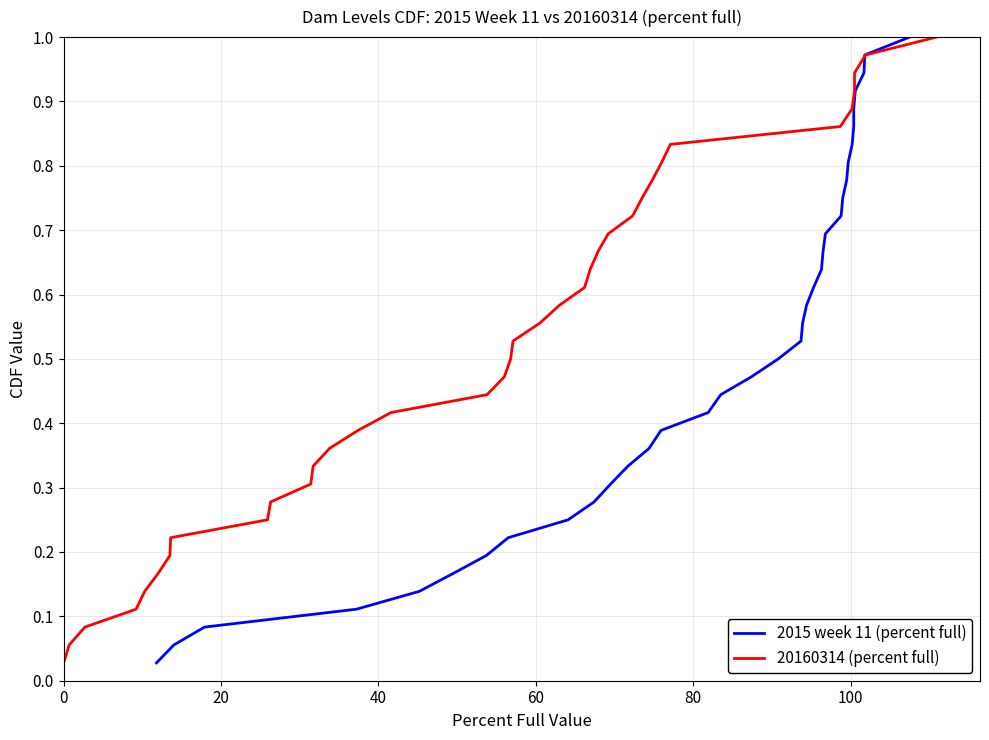

True or false: 20160314 (percent full) and 2015 week 11 (percent full) cross at least once.

False